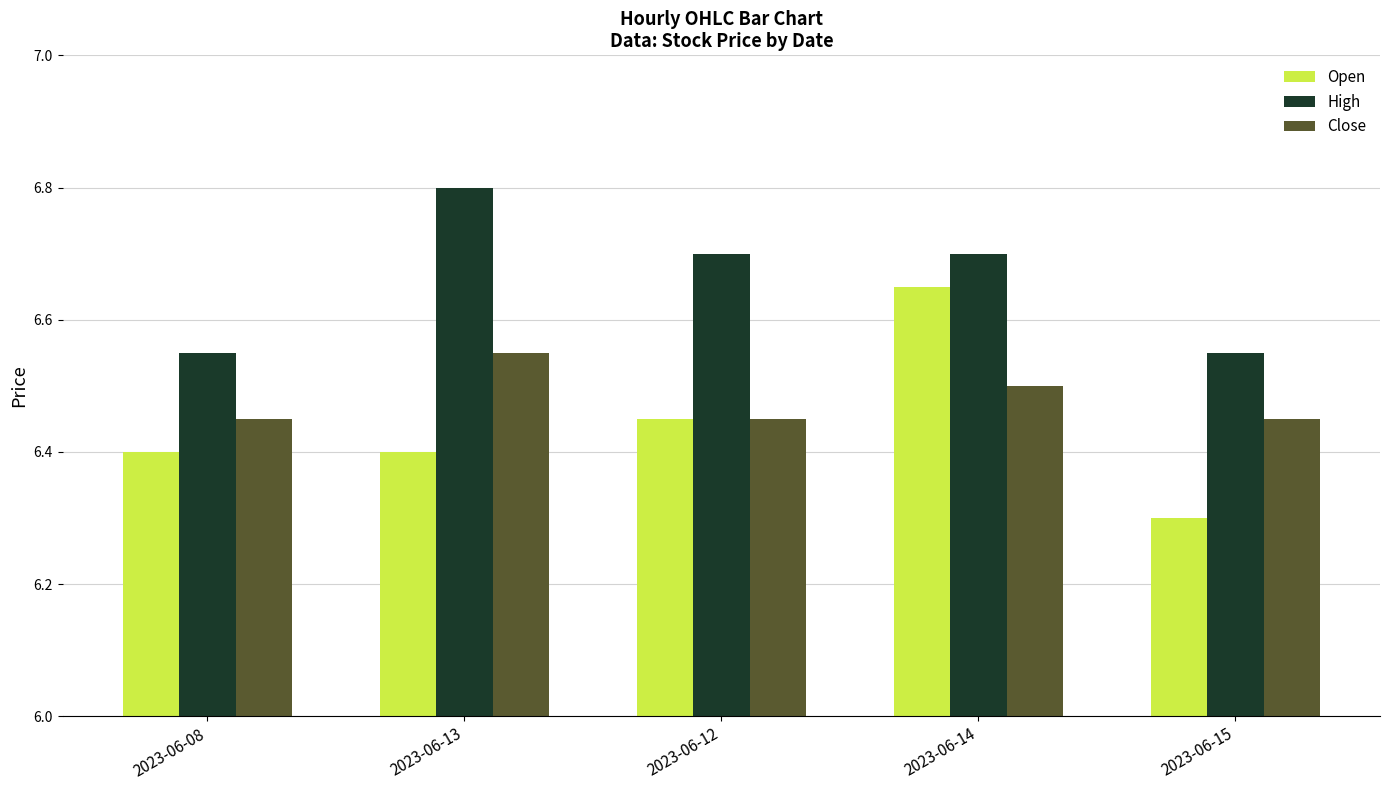

Rank the series by their maximum value, from highest to lowest.

High, Open, Close